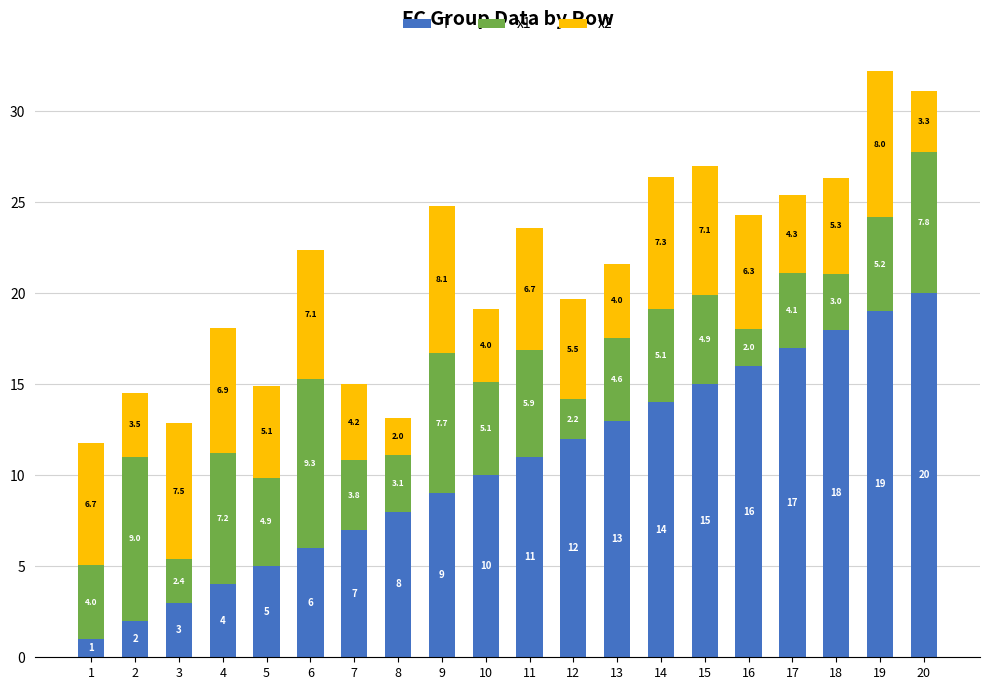

Rank the categories by T value from lowest to highest.

1, 2, 3, 4, 5, 6, 7, 8, 9, 10, 11, 12, 13, 14, 15, 16, 17, 18, 19, 20